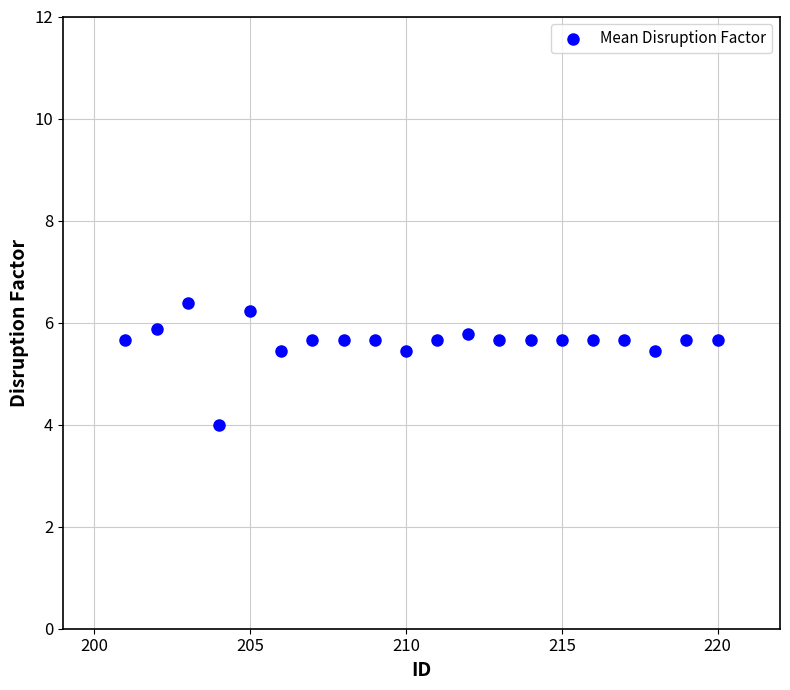

What is the range of X values (max minus min)?

19.0